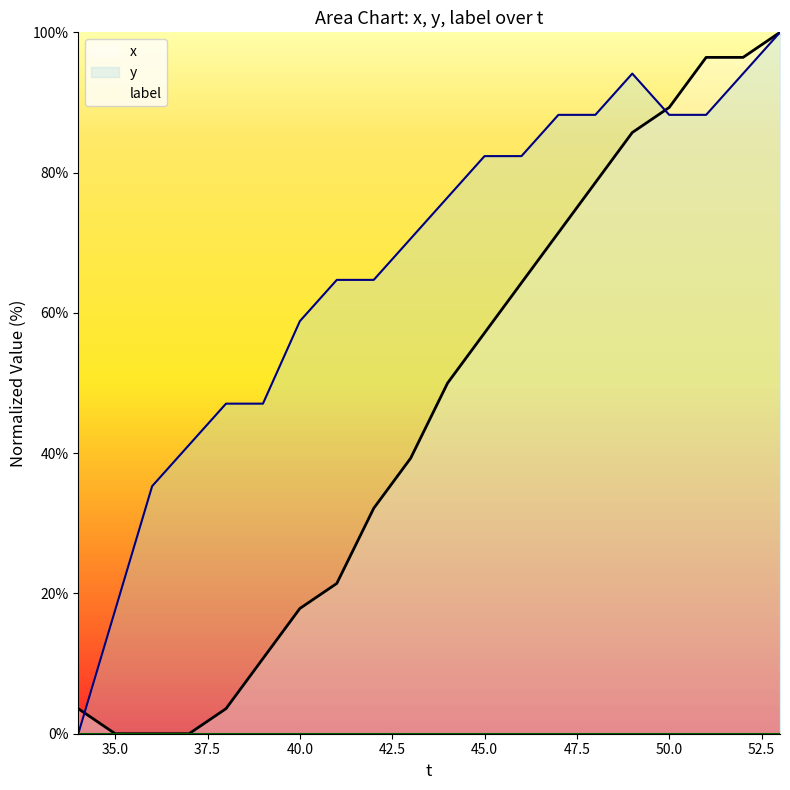

Rank the series by their average value, from highest to lowest.

y, x